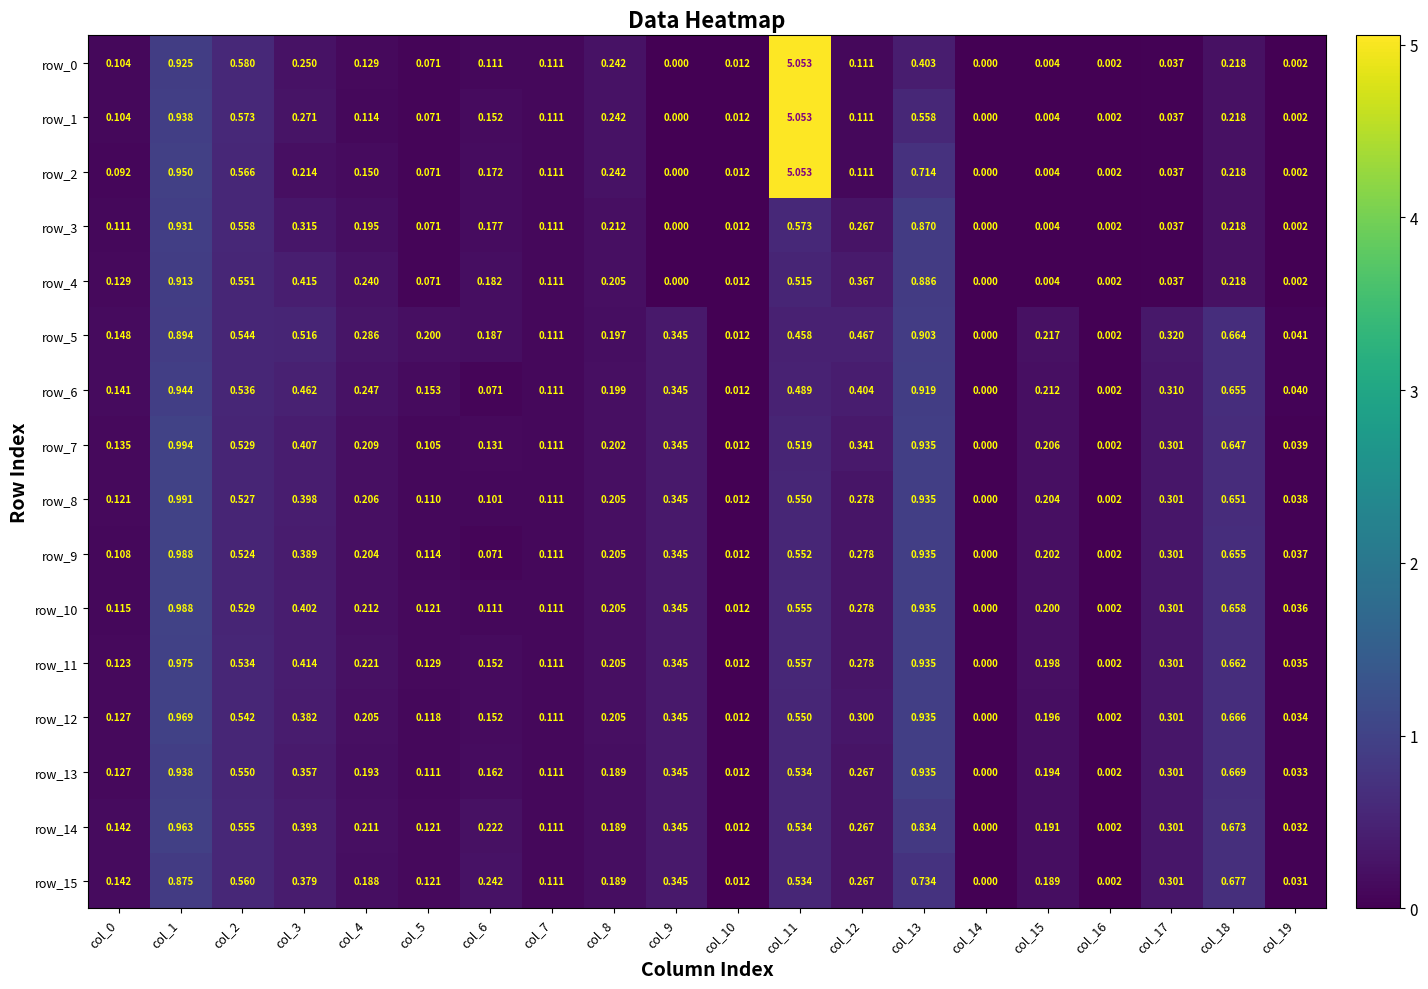

Is the value of row_13 at col_2 greater than the value of row_11 at col_9?

Yes